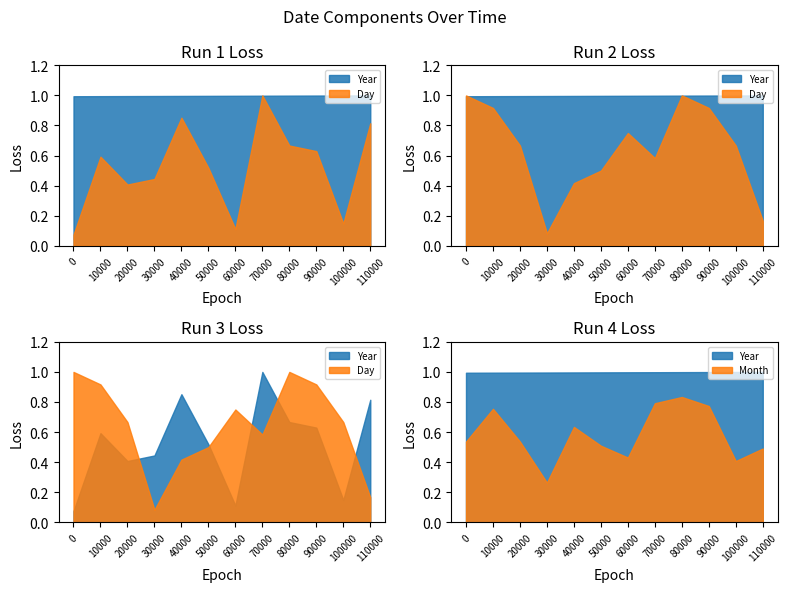

Which series changed the most between 2011-11-16 and 2021-02-22?

Year